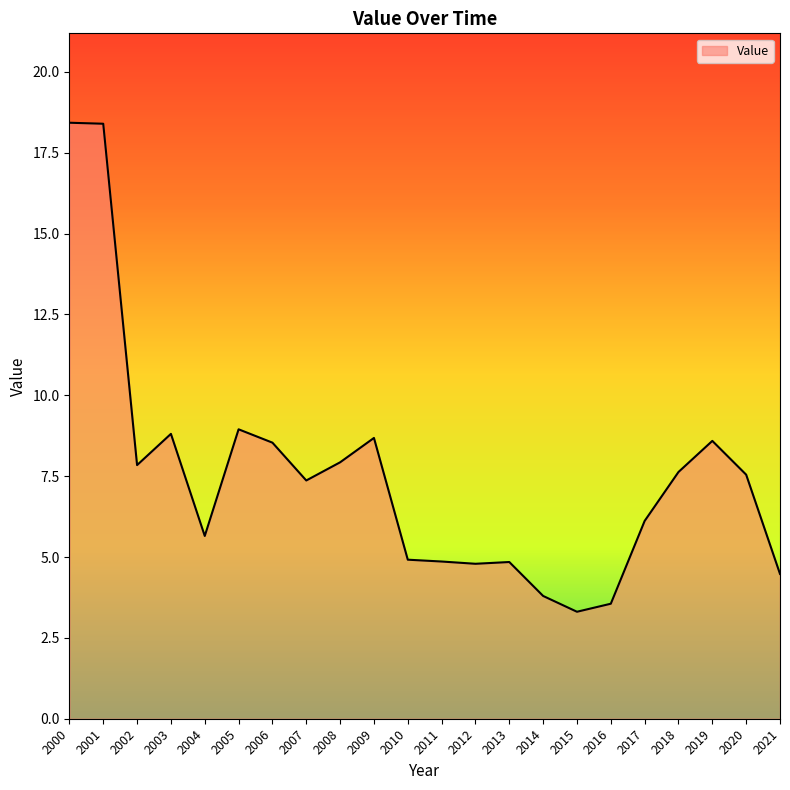

Where does the data first go above 7?

2000